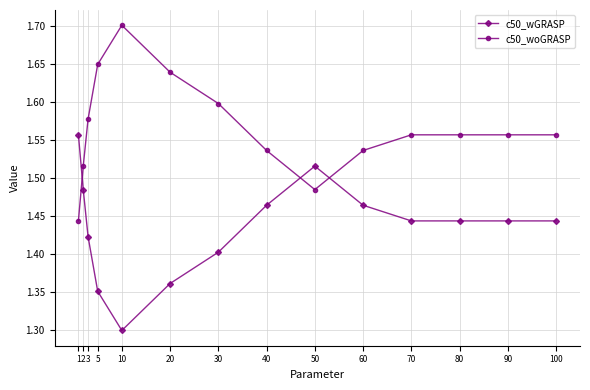

What is the difference between the second highest and second lowest values in the c50_wGRASP series?

0.2